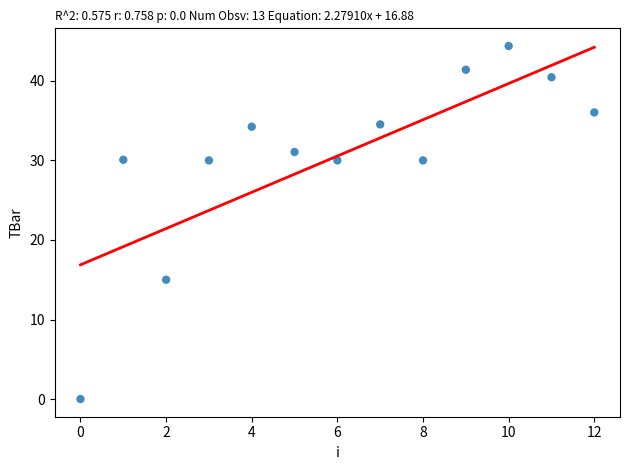

What Y value in the scatter plot is closest to 22?

15.0